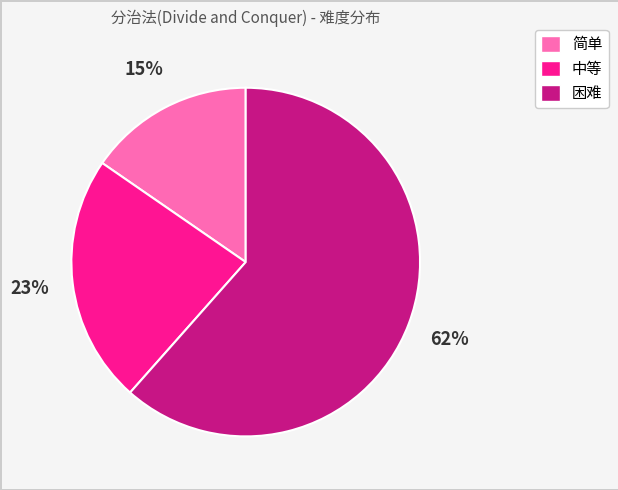

True or false: 简单 accounts for 15% of the total.

True